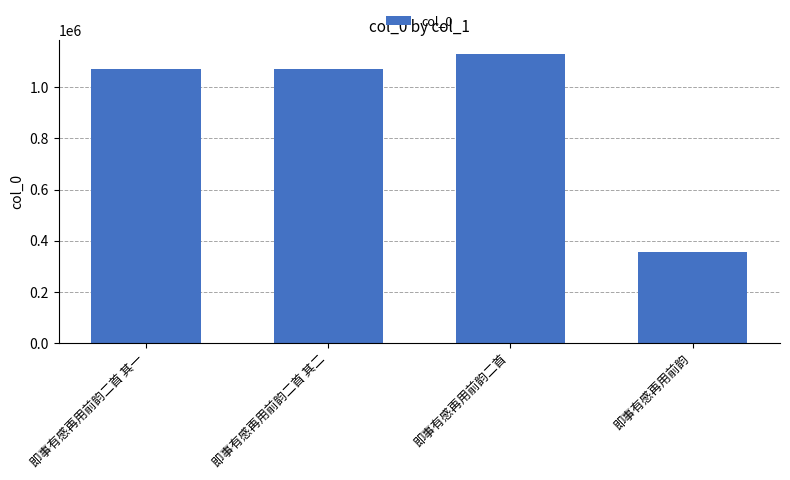

How many bars are there in total?

4